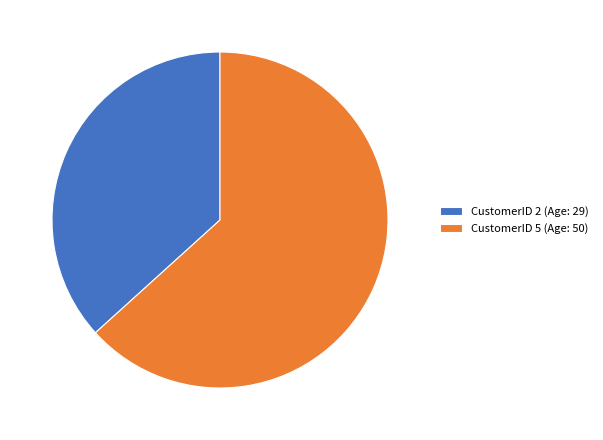

Do CustomerID 2 (Age: 29) and CustomerID 5 (Age: 50) together represent more than half of the pie?

Yes